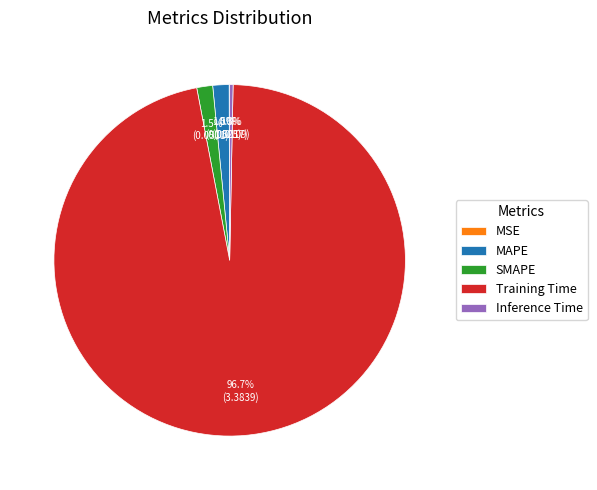

To the nearest percent, what is the combined percentage of SMAPE and Inference Time?

2%